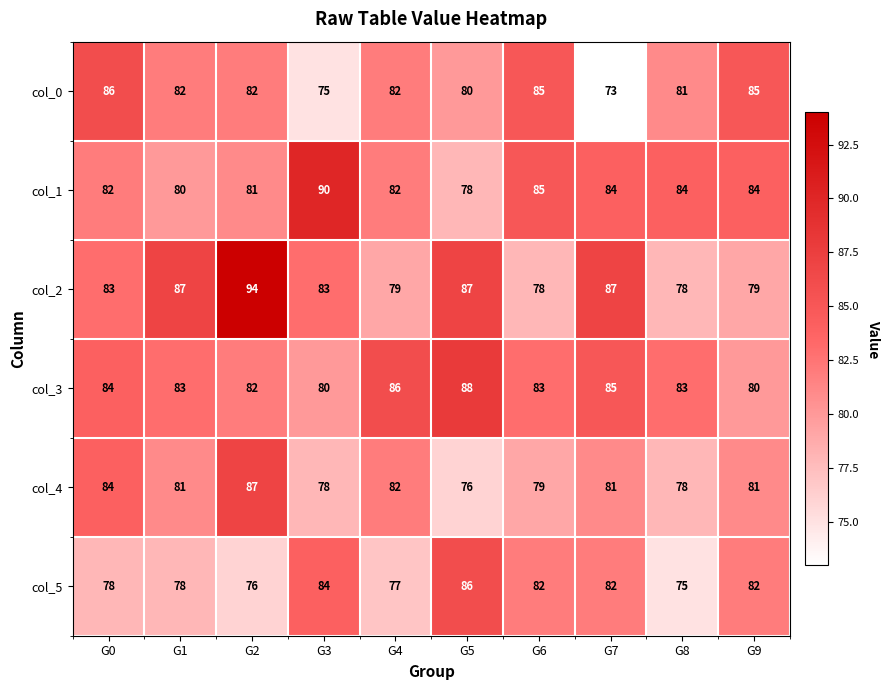

What is the minimum value shown in the chart?

73